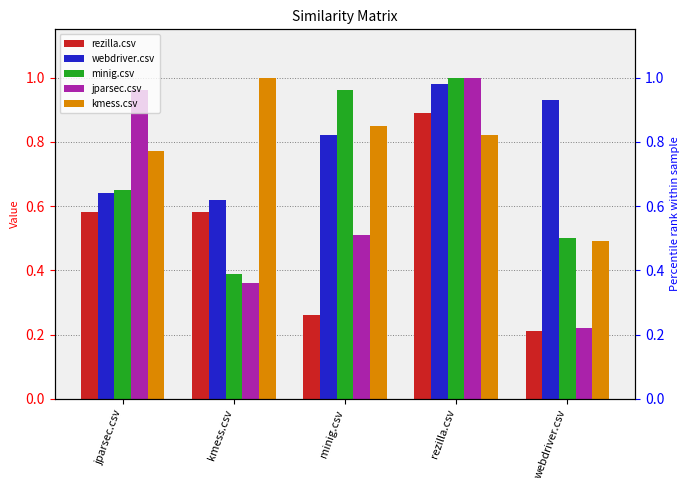

At how many categories does at least one series exceed 0?

5